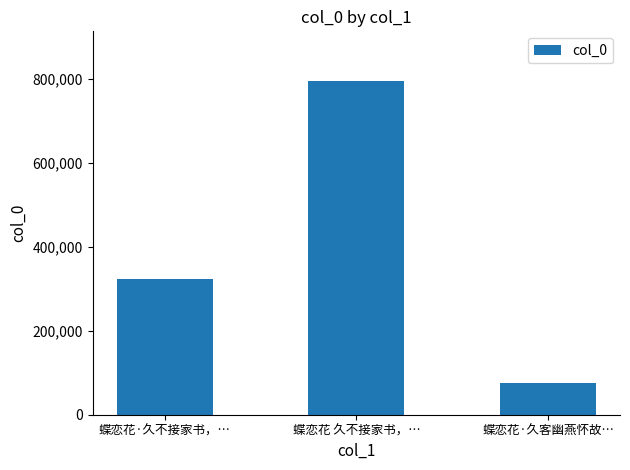

What is the sum of the values at 蝶恋花·久客幽燕怀故… and 蝶恋花·久不接家书，…?

397260